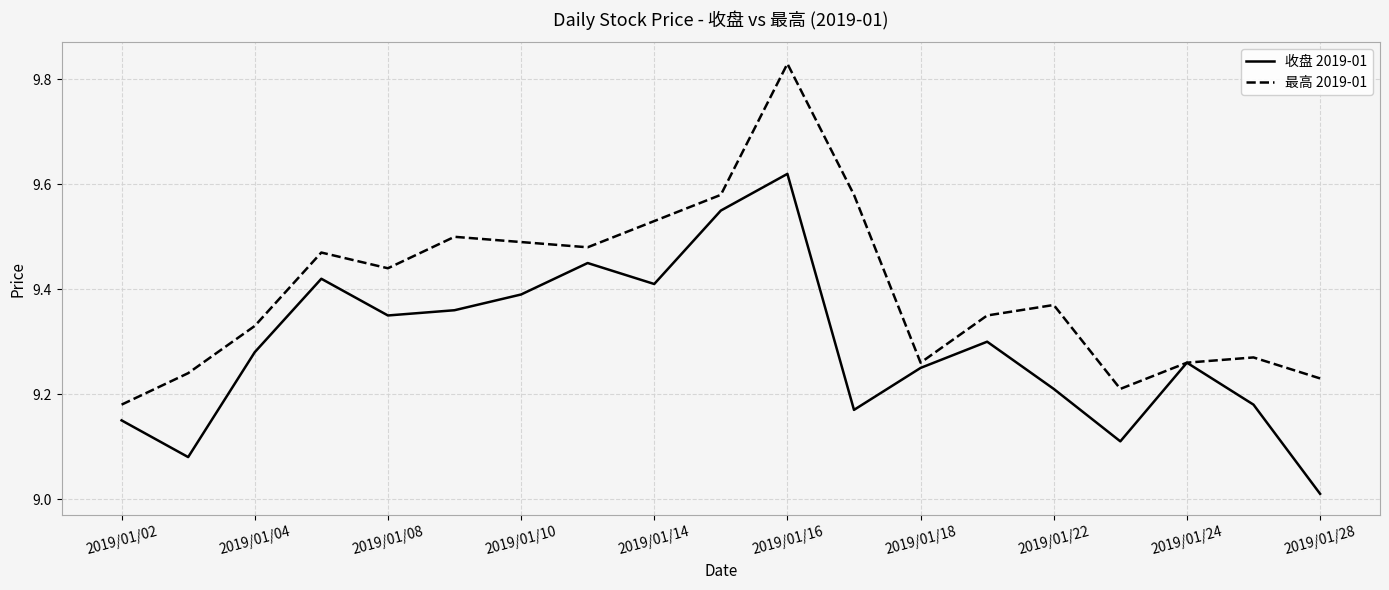

List the series in order of their overall mean, highest first.

最高 2019-01, 收盘 2019-01